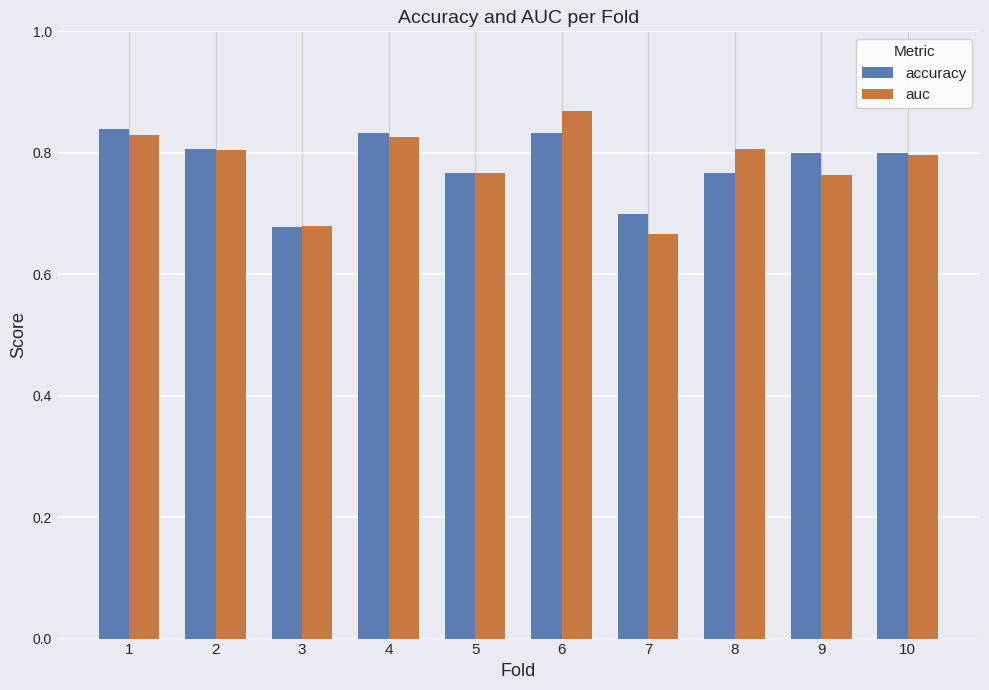

What is the sum of the auc values at 8 and 9?

1.6